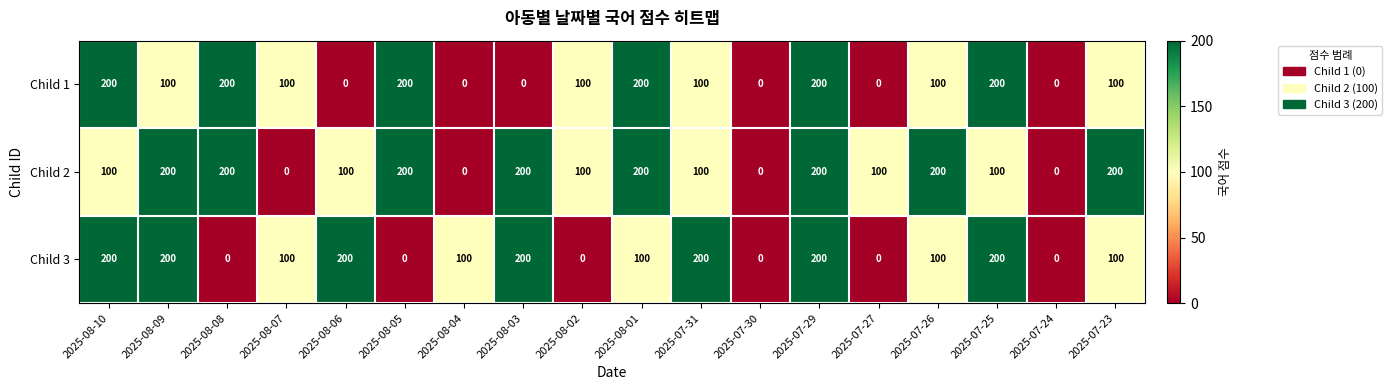

Between 2025-08-09 and 2025-07-26, which series saw the biggest shift?

Child 3